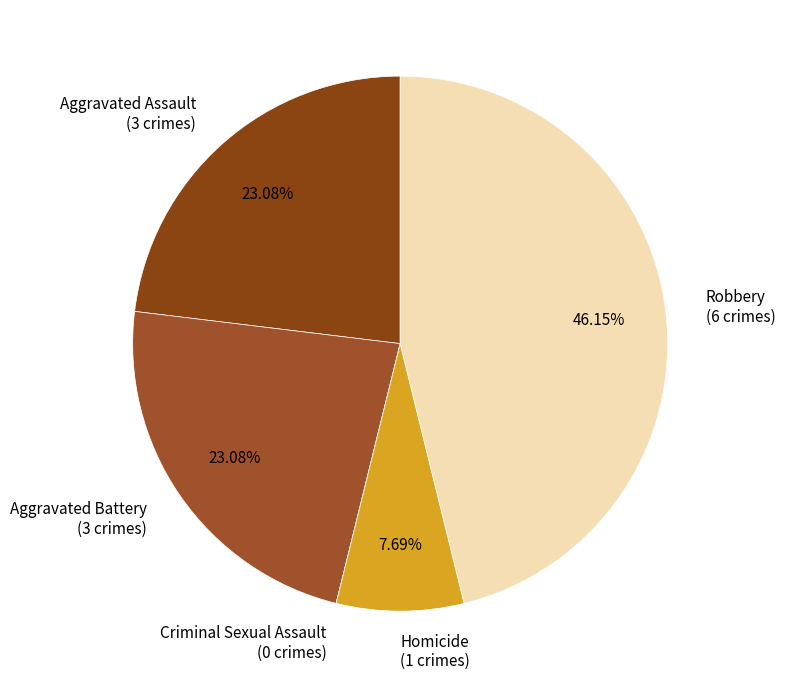

What percentage is the Aggravated Battery slice, to the nearest percent?

23%